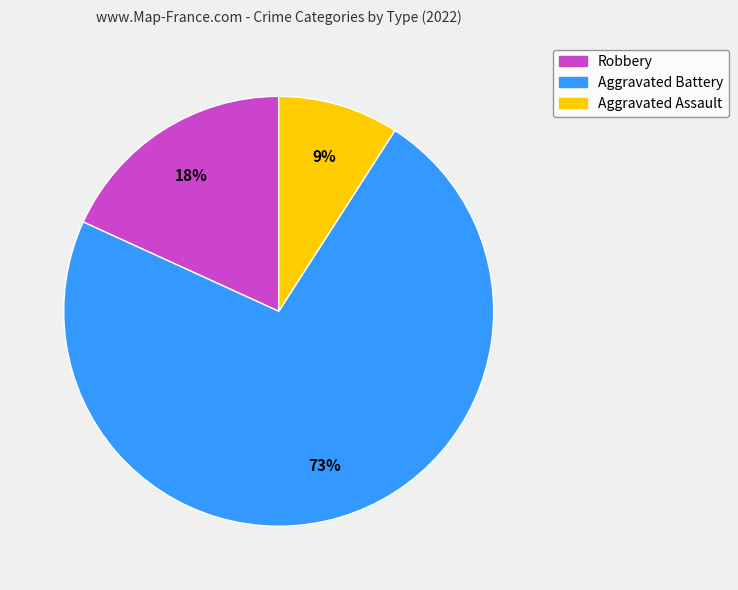

To the nearest percent, what percentage of the pie is Aggravated Assault?

9%